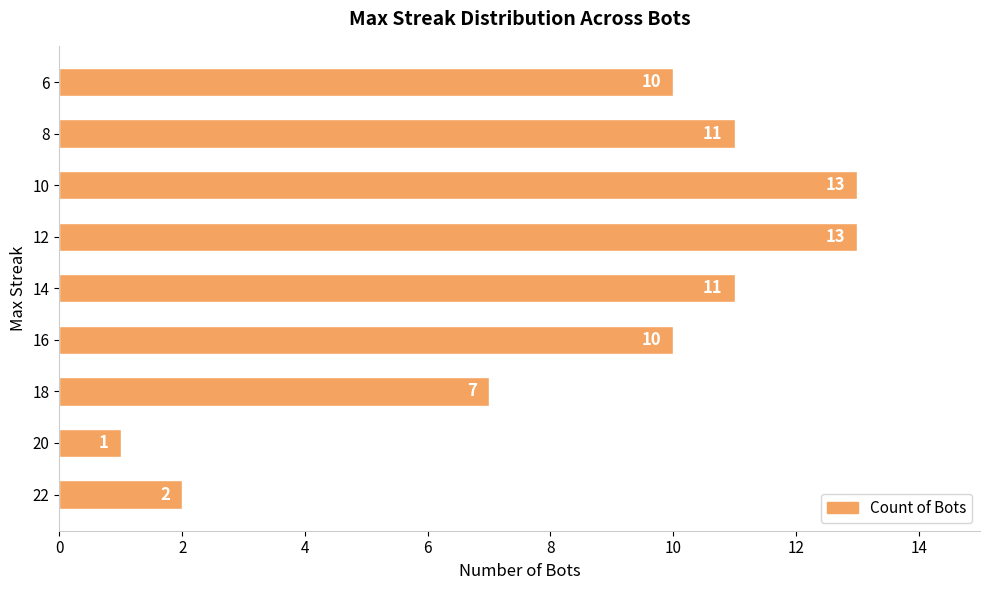

What is the maximum value shown in the chart?

13